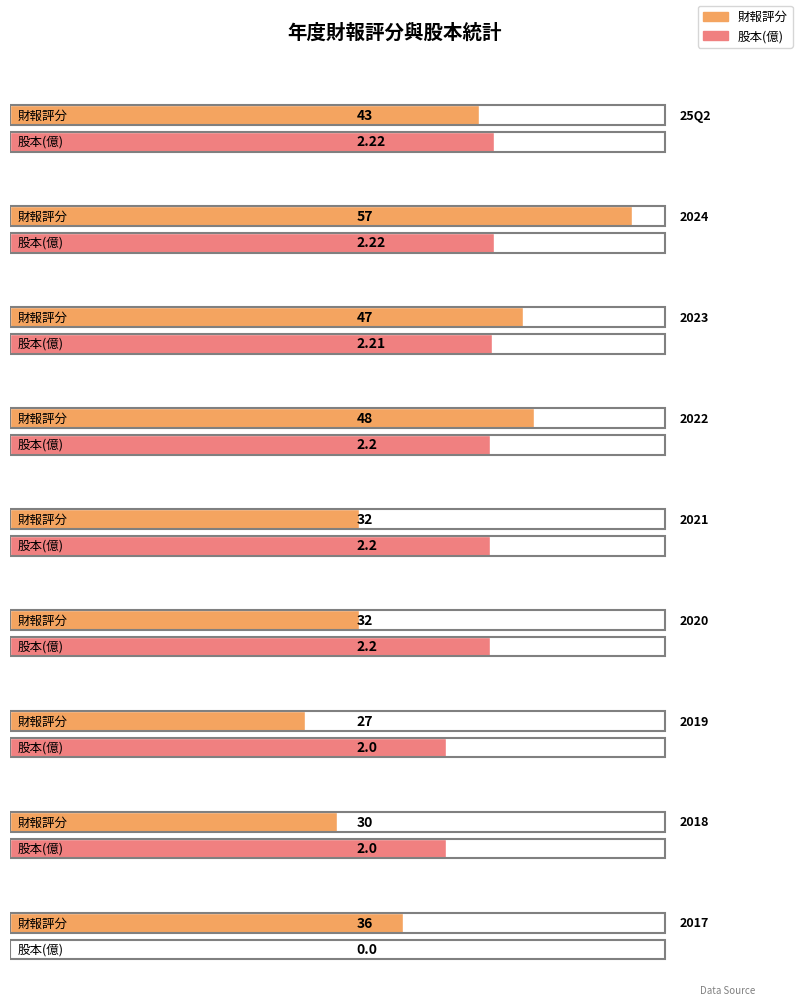

What is the total value across all series at 2023?

49.2